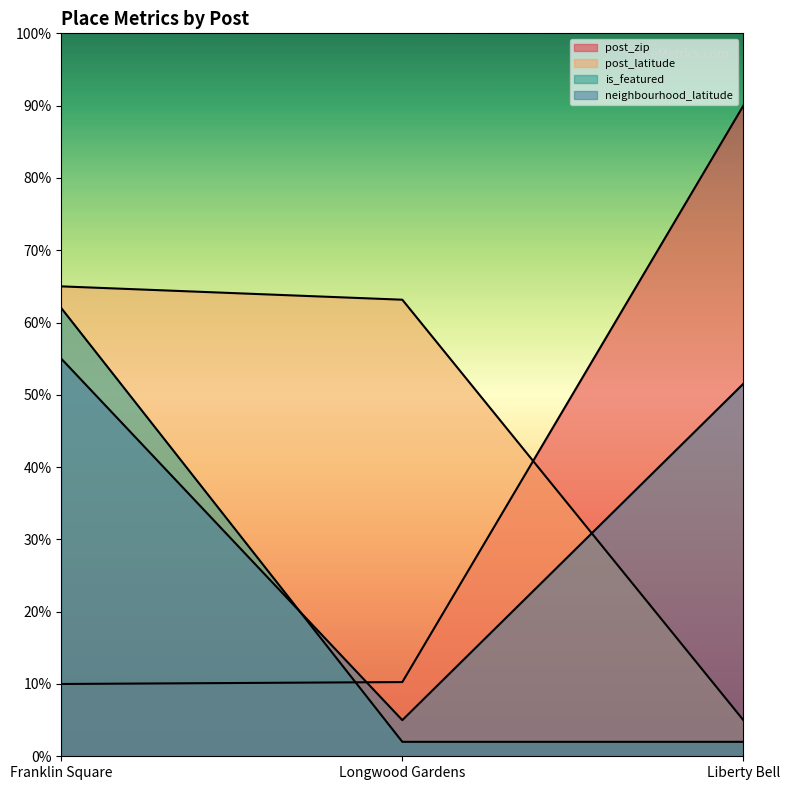

How many data points does each series have?

3